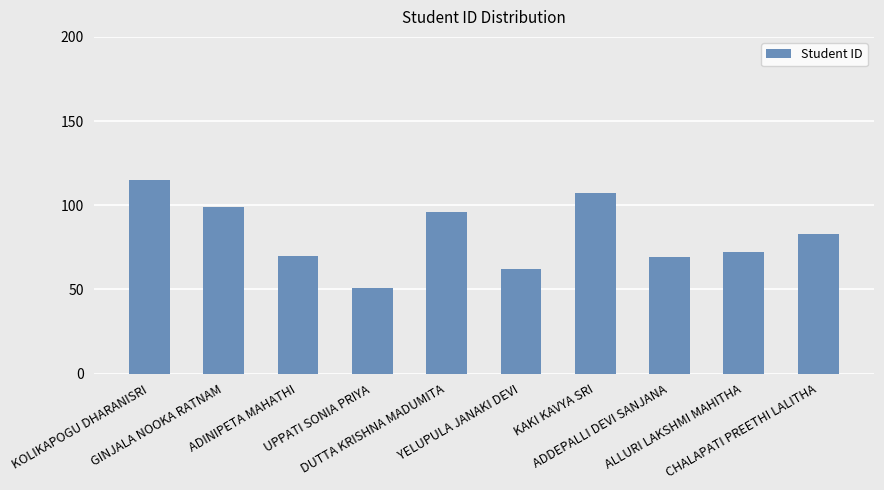

Where is the data nearest to the value 83?

CHALAPATI PREETHI LALITHA